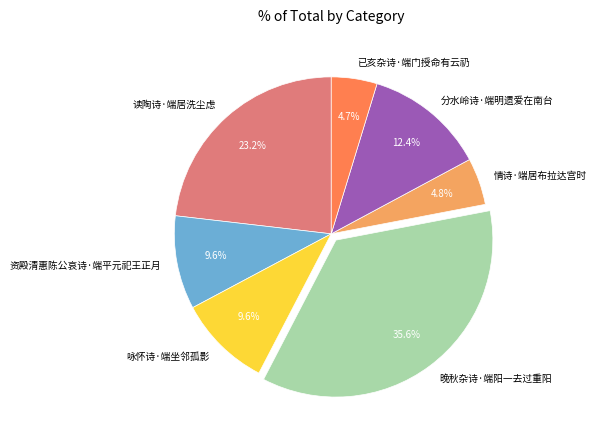

To the nearest percent, what portion does 已亥杂诗·端门授命有云礽 represent?

5%